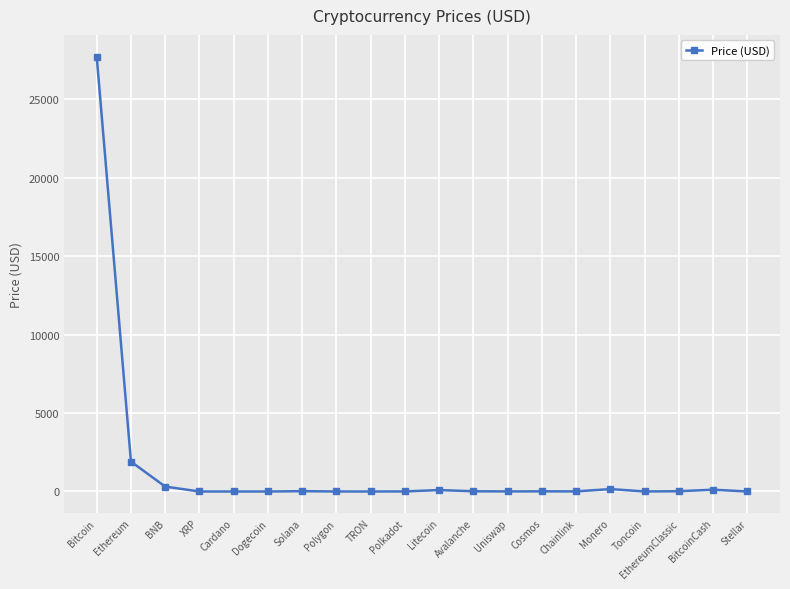

What is the difference between the maximum and minimum values?

27708.7